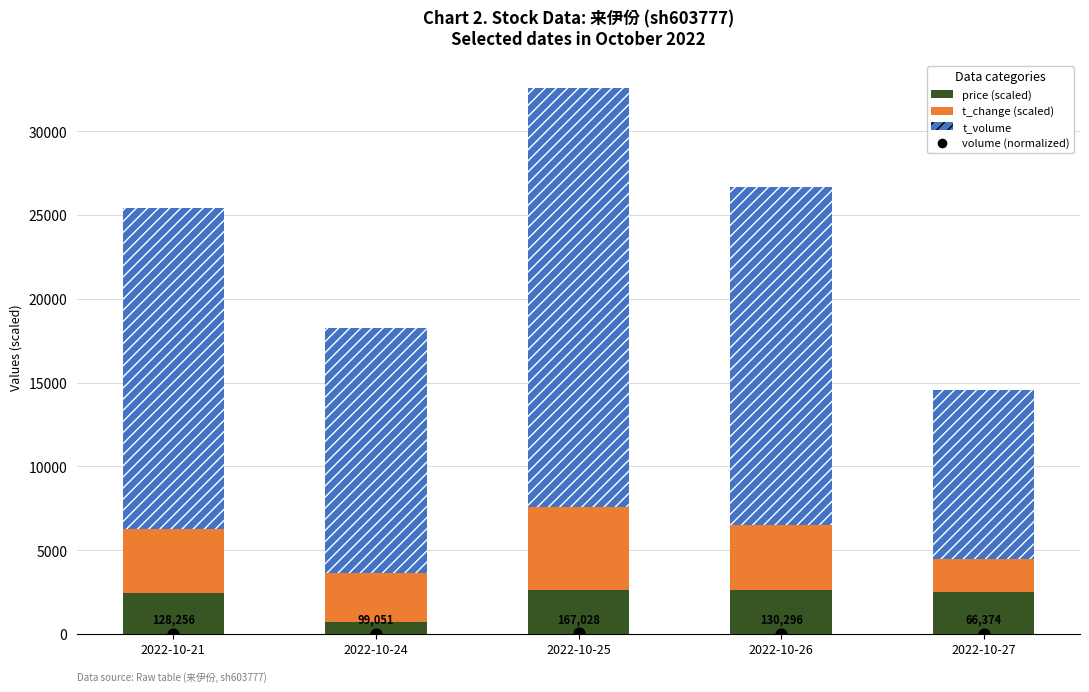

Which series reaches the minimum Y coordinate?

volume (normalized)